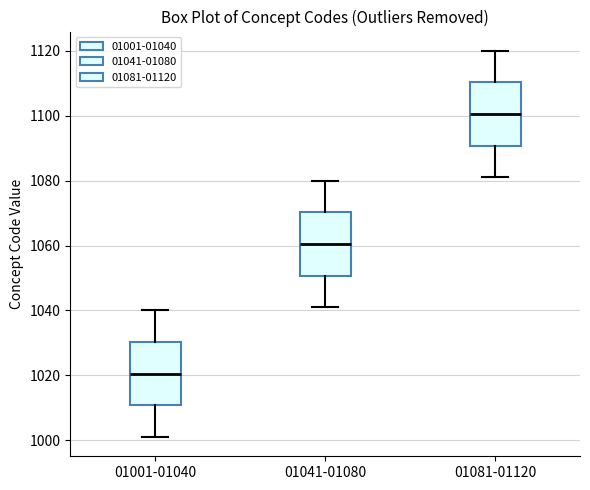

Reading left to right, transcribe this box plot: for each box, give where its median line is, the range the box spans, and where its two whiskers end, as read against the y-axis. The values are not printed on the chart, so give them approximately, as read against the axis.

01001-01040: median 1020, box 1010 to 1030, whiskers 1002 to 1040
01041-01080: median 1060, box 1050 to 1070, whiskers 1042 to 1080
01081-01120: median 1100, box 1090 to 1110, whiskers 1082 to 1120